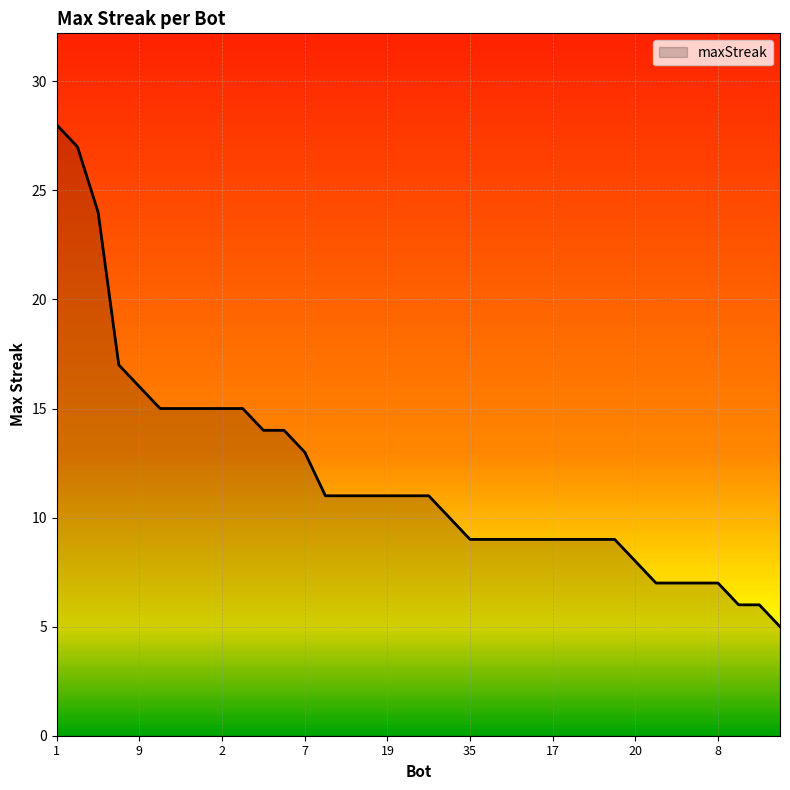

What is the average value?

12